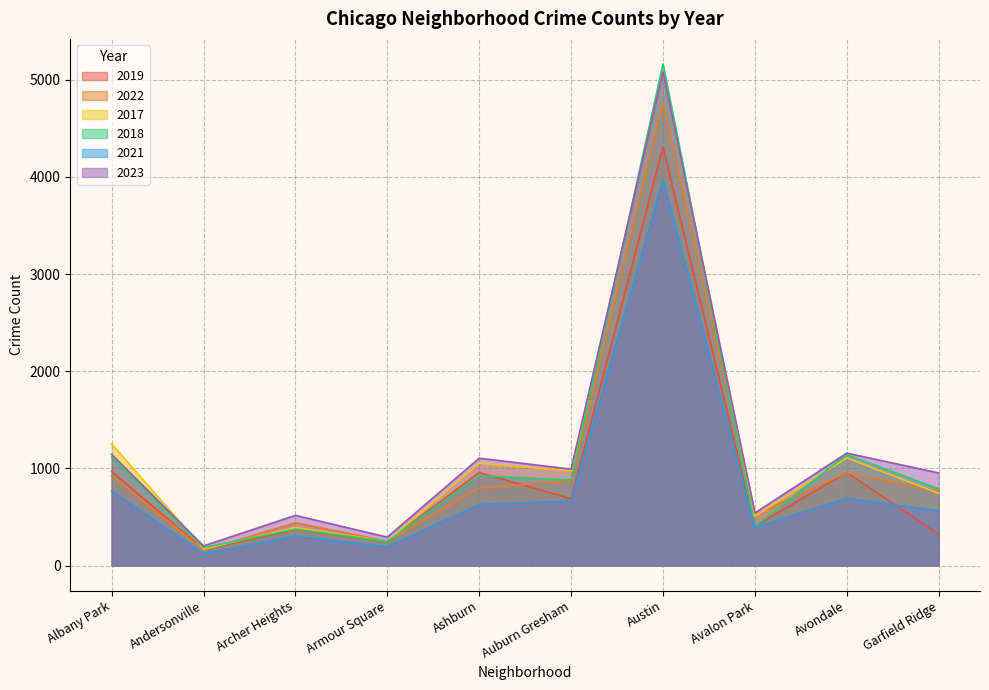

What is the lowest value of the 2019 series?

166